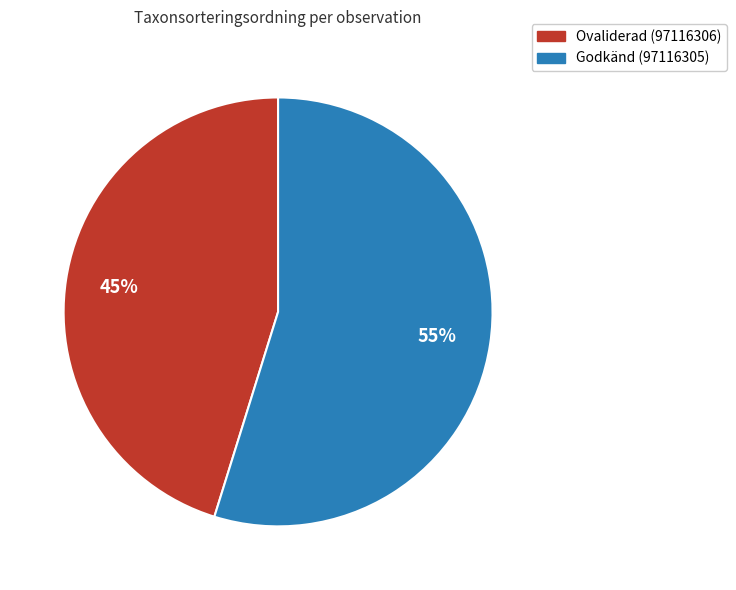

Is the sum of Ovaliderad (97116306) and Godkänd (97116305) greater than half?

Yes